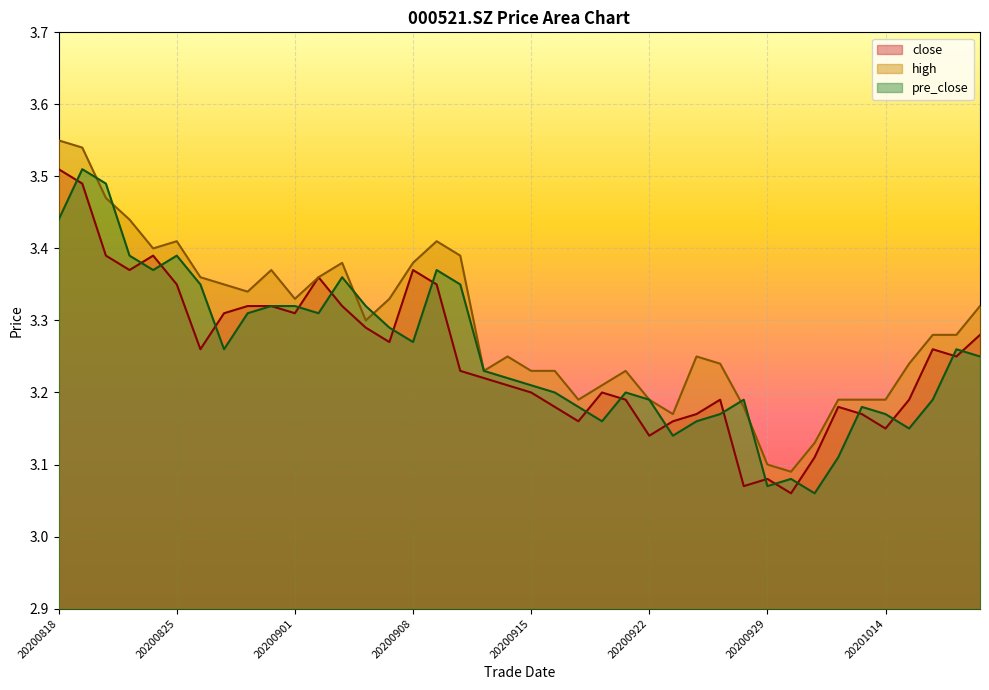

True or false: close and pre_close intersect in this chart.

True